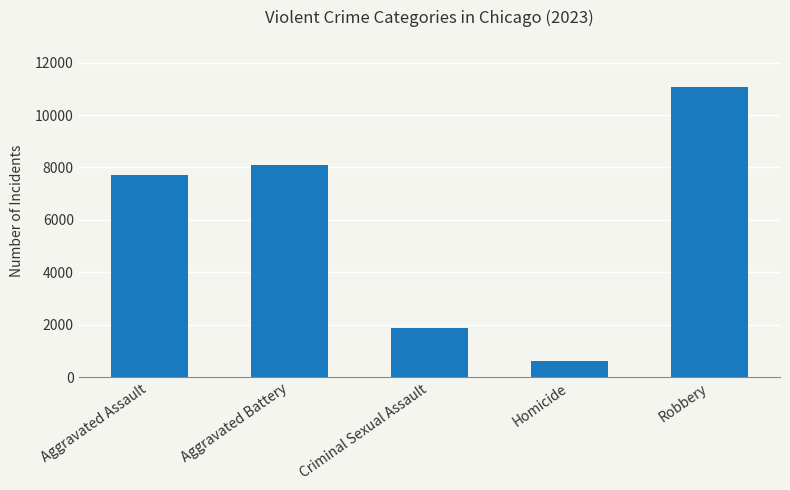

List the labels in order of value, smallest first.

Homicide, Criminal Sexual Assault, Aggravated Assault, Aggravated Battery, Robbery